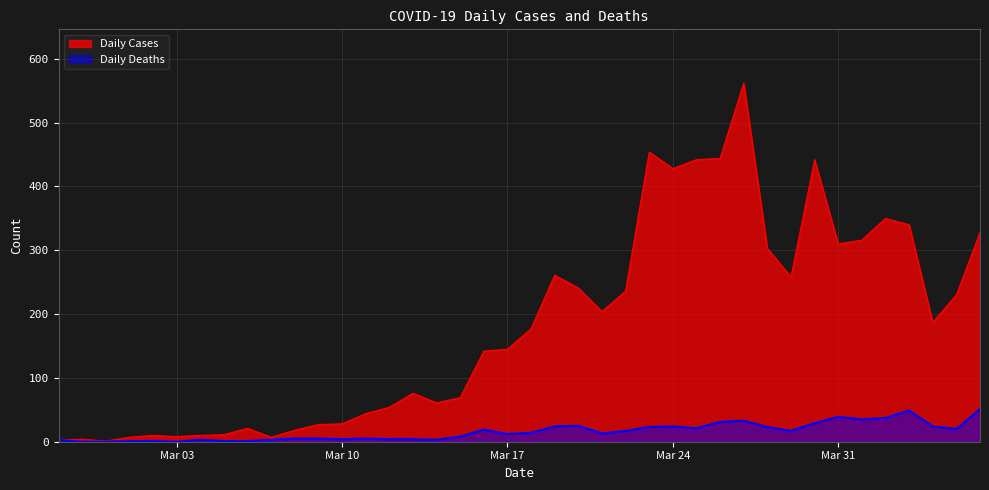

True or false: Daily Cases has more than 0 interior local peaks.

True